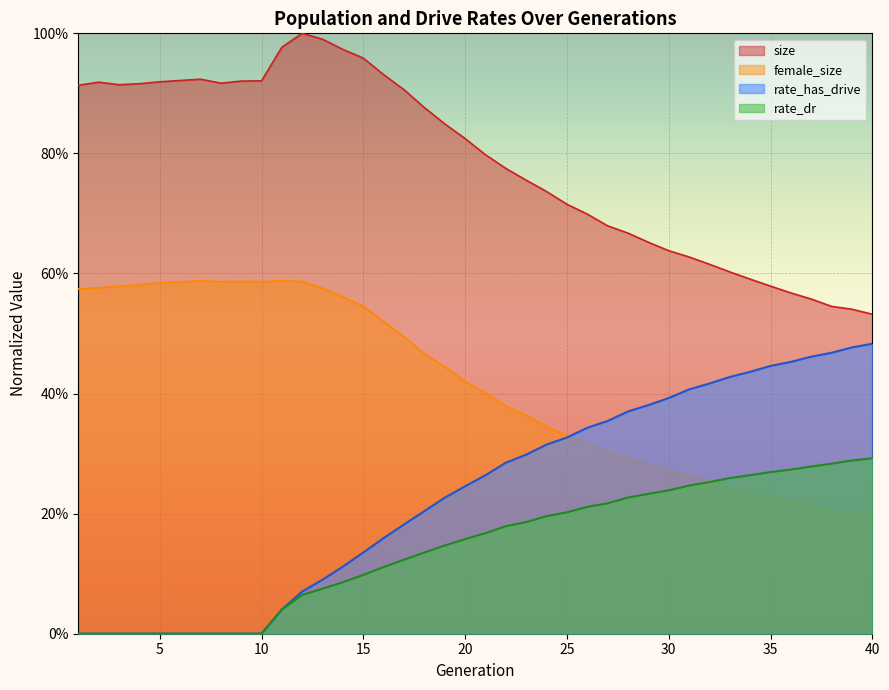

What is the difference between the second highest and second lowest values in the rate_has_drive series?

0.5